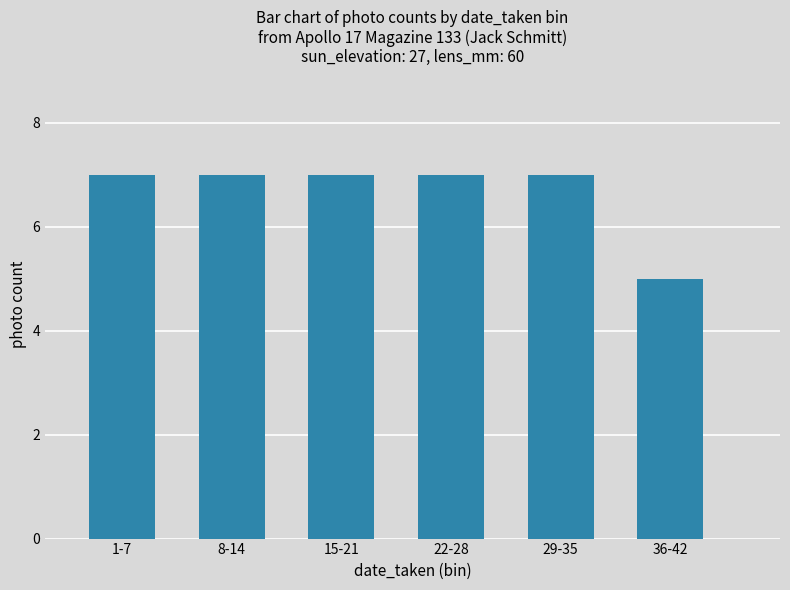

What is the sum of the values at 29-35 and 1-7?

14